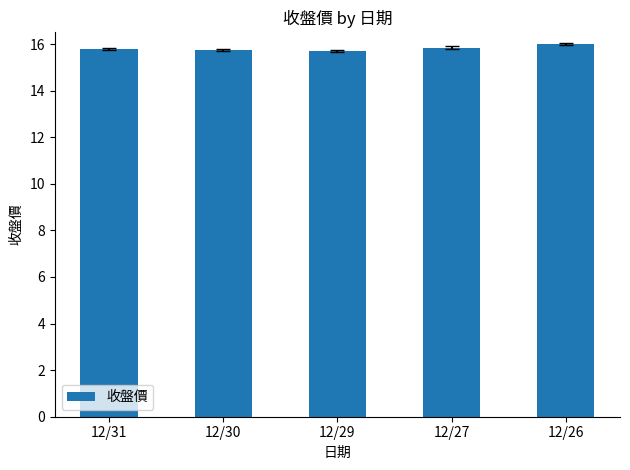

Are the bars grouped side by side (vs. stacked)?

No